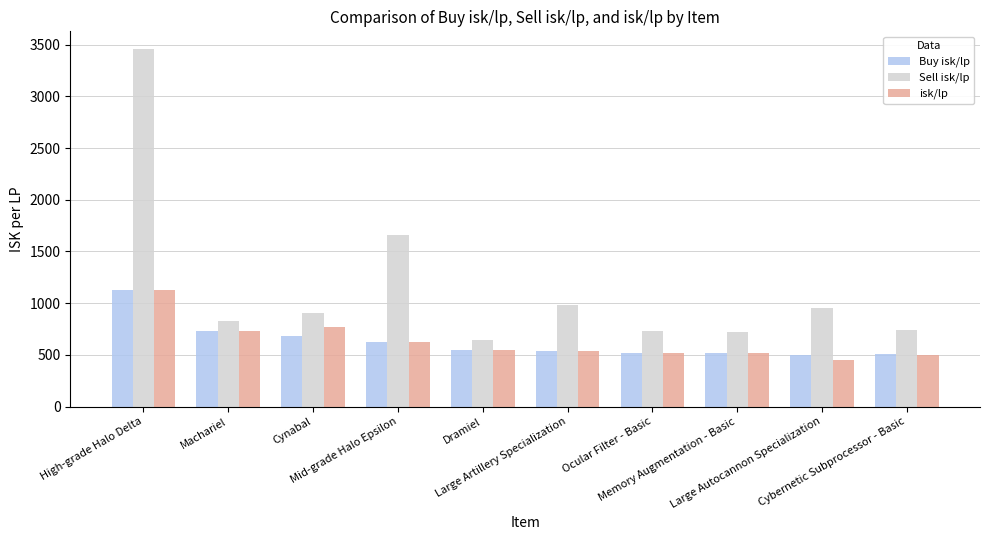

How many distinct data groups are displayed?

3